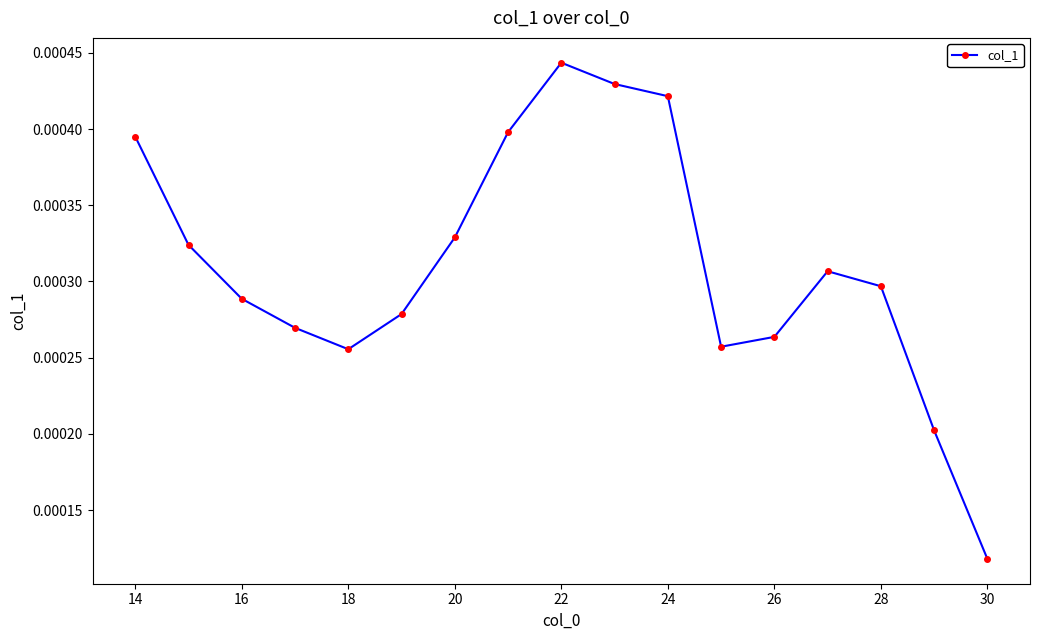

True or false: there are more than 0 points higher than both neighbors.

True